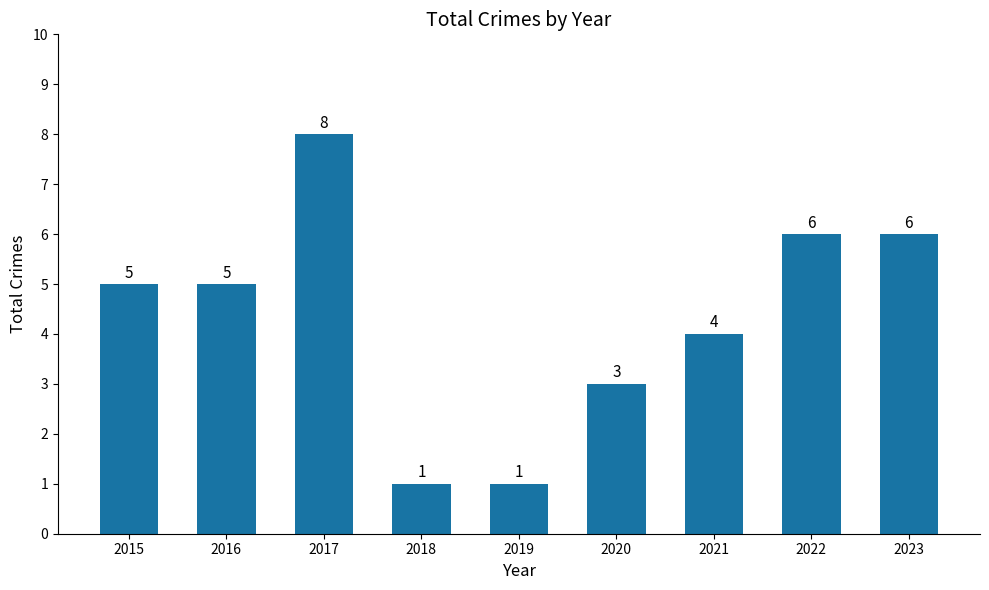

At which category does the chart reach its peak across all series?

2017